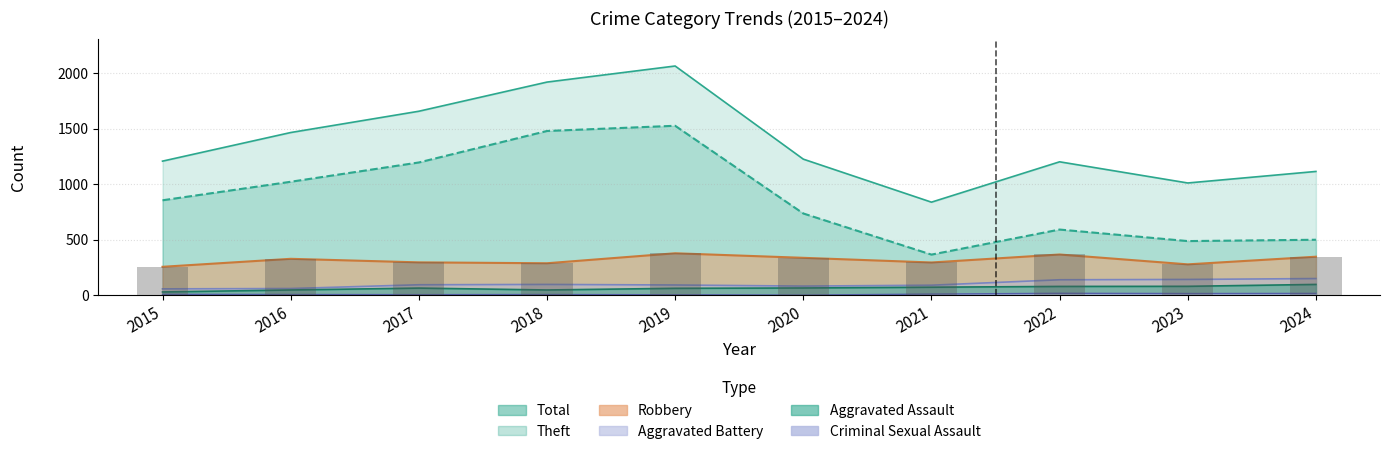

Rank the series by their maximum value, from highest to lowest.

Total, Theft, Robbery, Aggravated Battery, Aggravated Assault, Criminal Sexual Assault